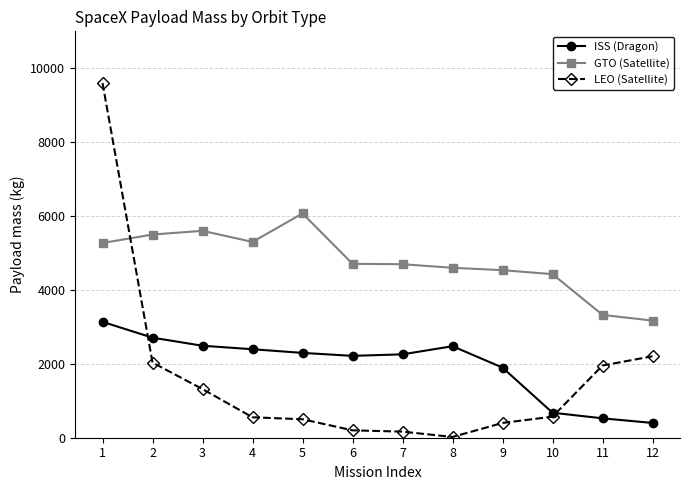

At how many categories does at least one series exceed 334?

12